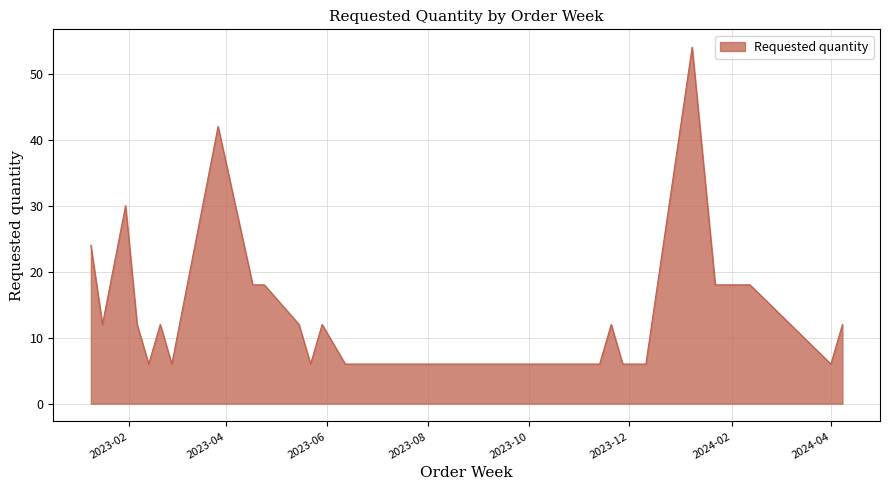

What is the sum of all values?

498